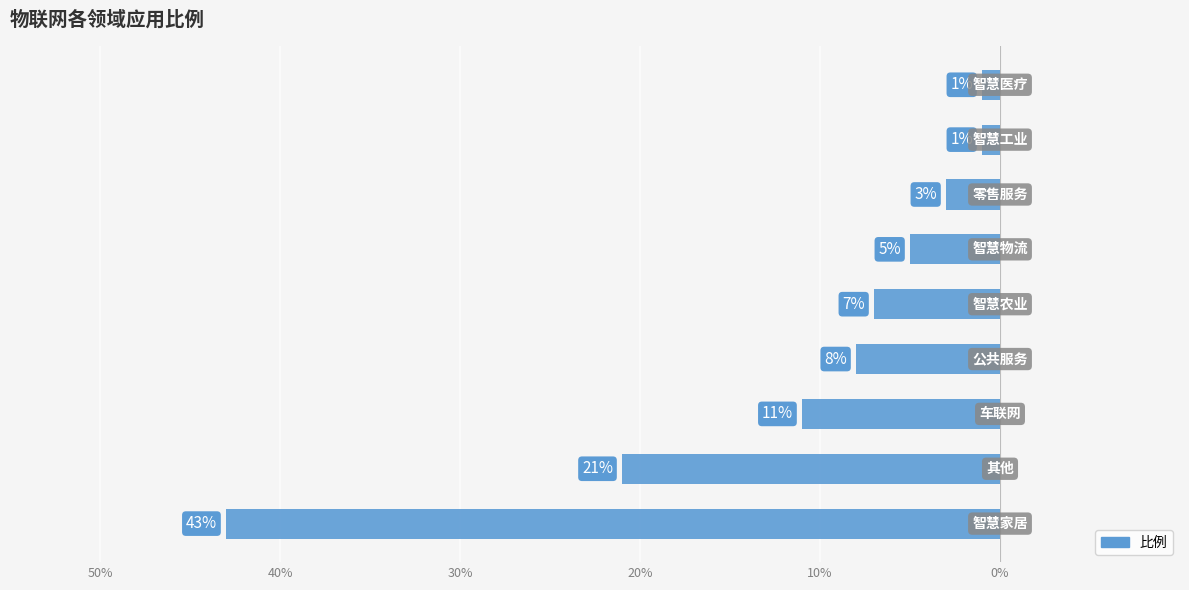

Are the bars horizontal?

Yes